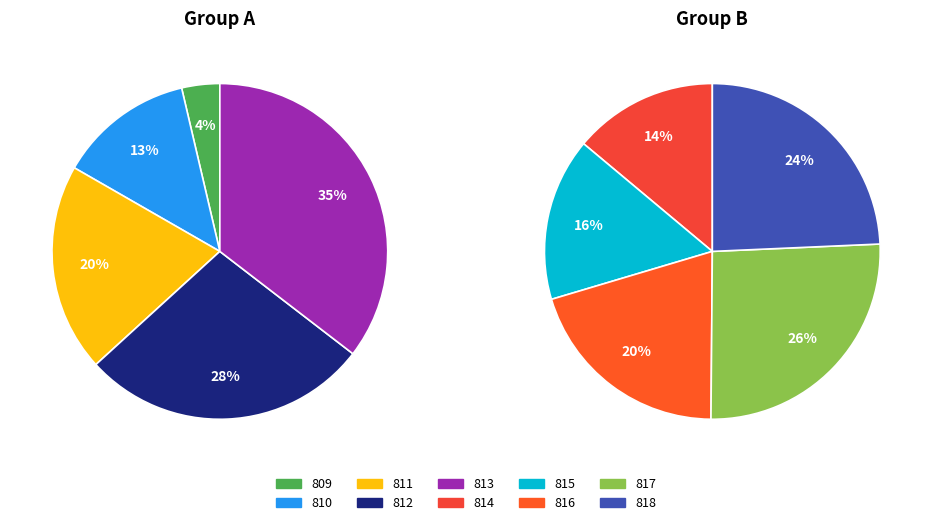

How many segments does this pie chart have?

10